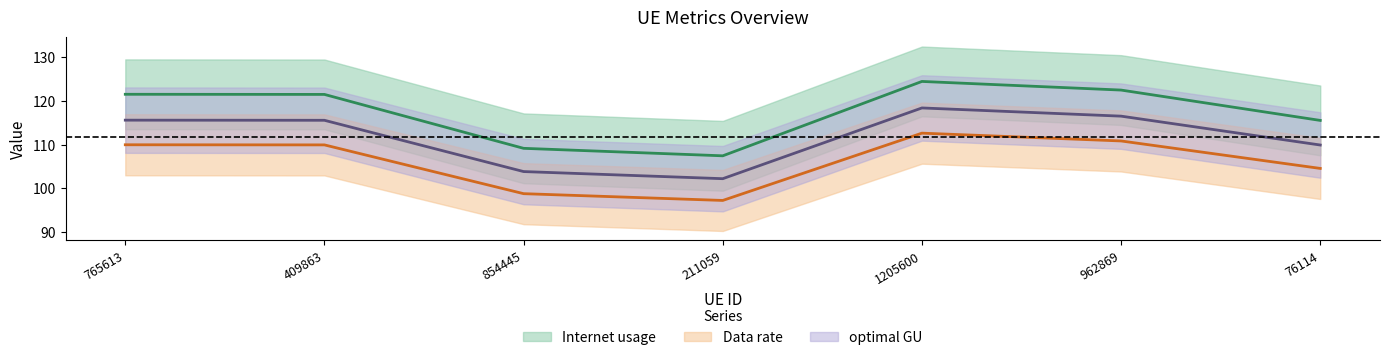

Rank the series at 76114 from lowest to highest value.

Data rate, optimal GU, Internet usage